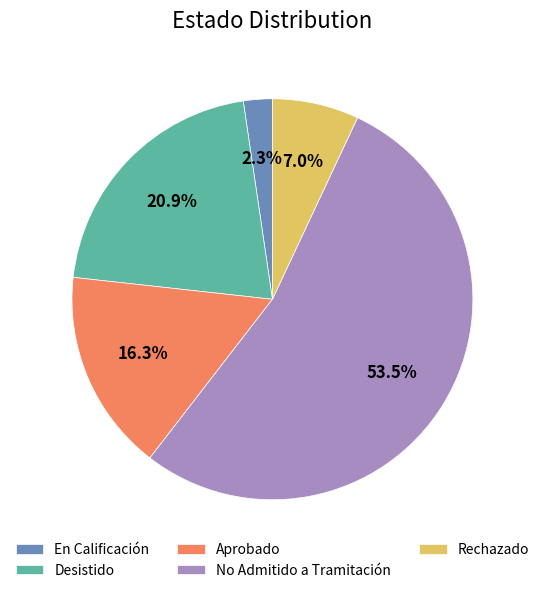

What is the majority slice?

No Admitido a Tramitación